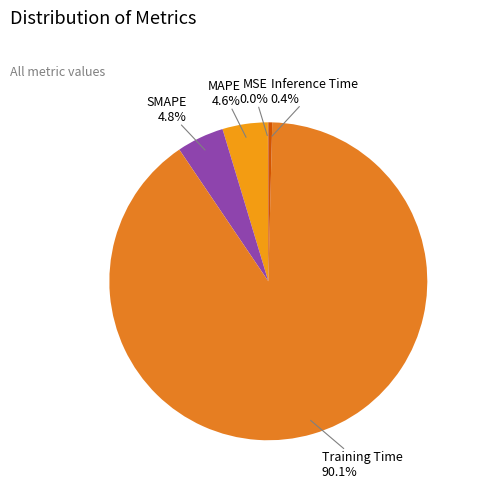

True or false: Inference Time accounts for 0% of the total.

True